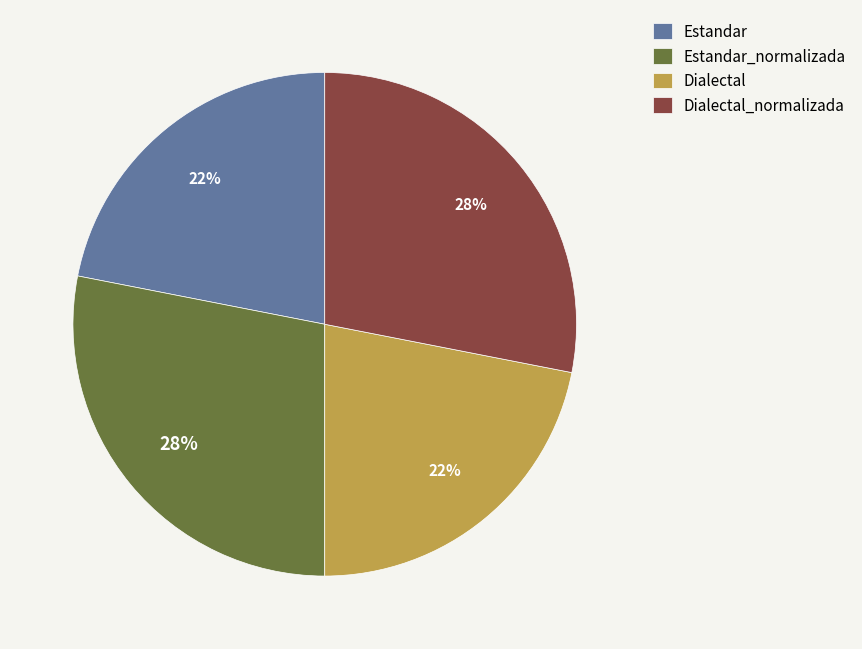

Which has a higher value, Dialectal or Dialectal_normalizada?

Dialectal_normalizada